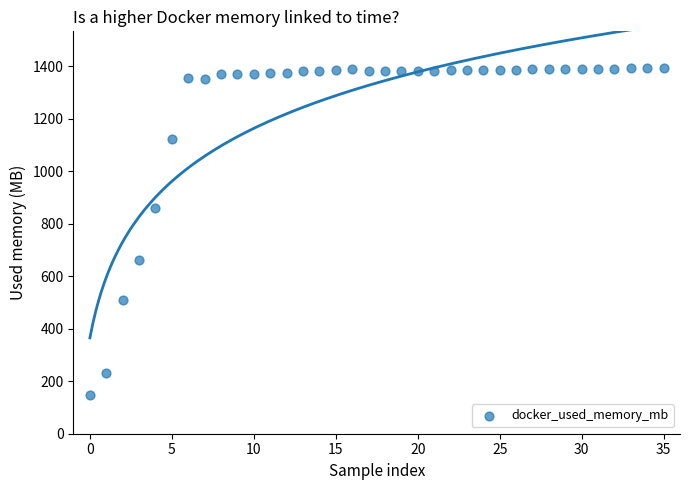

What is the range of Y values (max minus min)?

1244.6